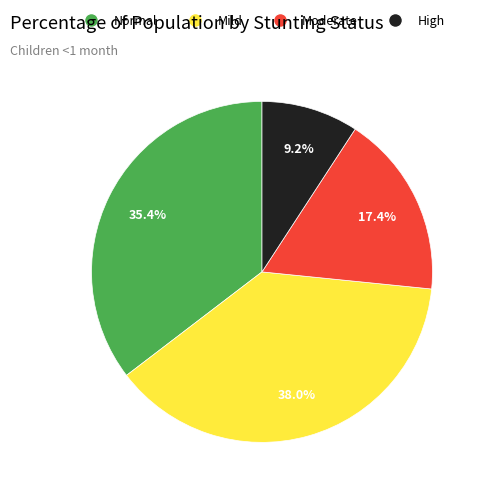

Is there any slice that represents more than half of the pie?

No